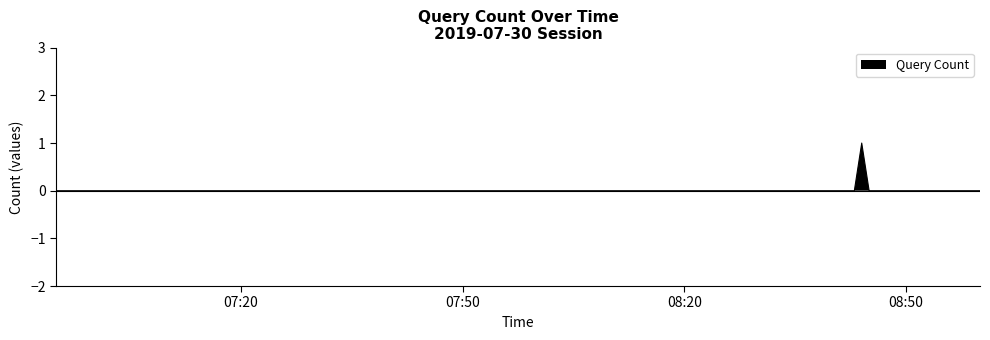

List the labels in order of value, smallest first.

2019-07-30 06:55:00, 2019-07-30 08:42:00, 2019-07-30 08:43:00, 2019-07-30 08:45:00, 2019-07-30 08:51:00, 2019-07-30 08:58:00, 2019-07-30 08:59:00, 2019-07-30 09:00:00, 2019-07-30 08:44:00